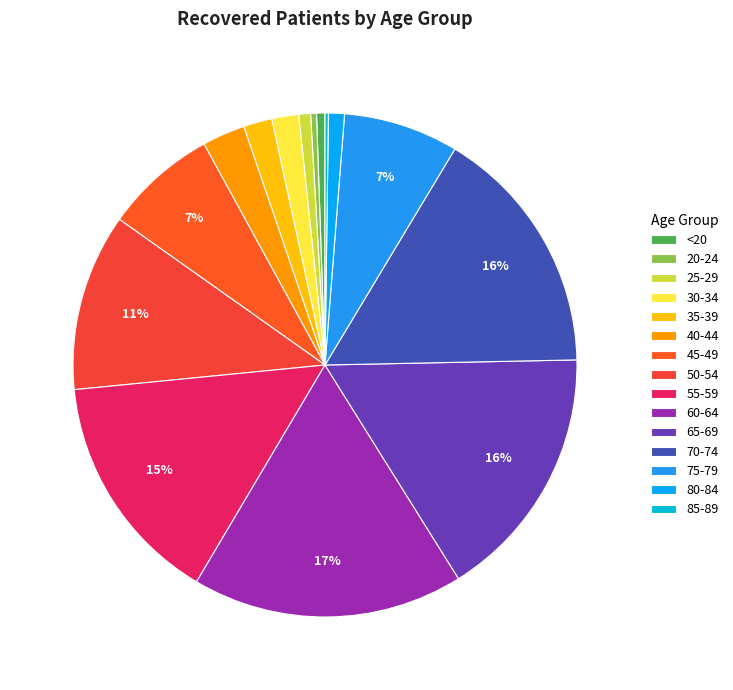

What is the smallest slice in the pie chart?

85-89